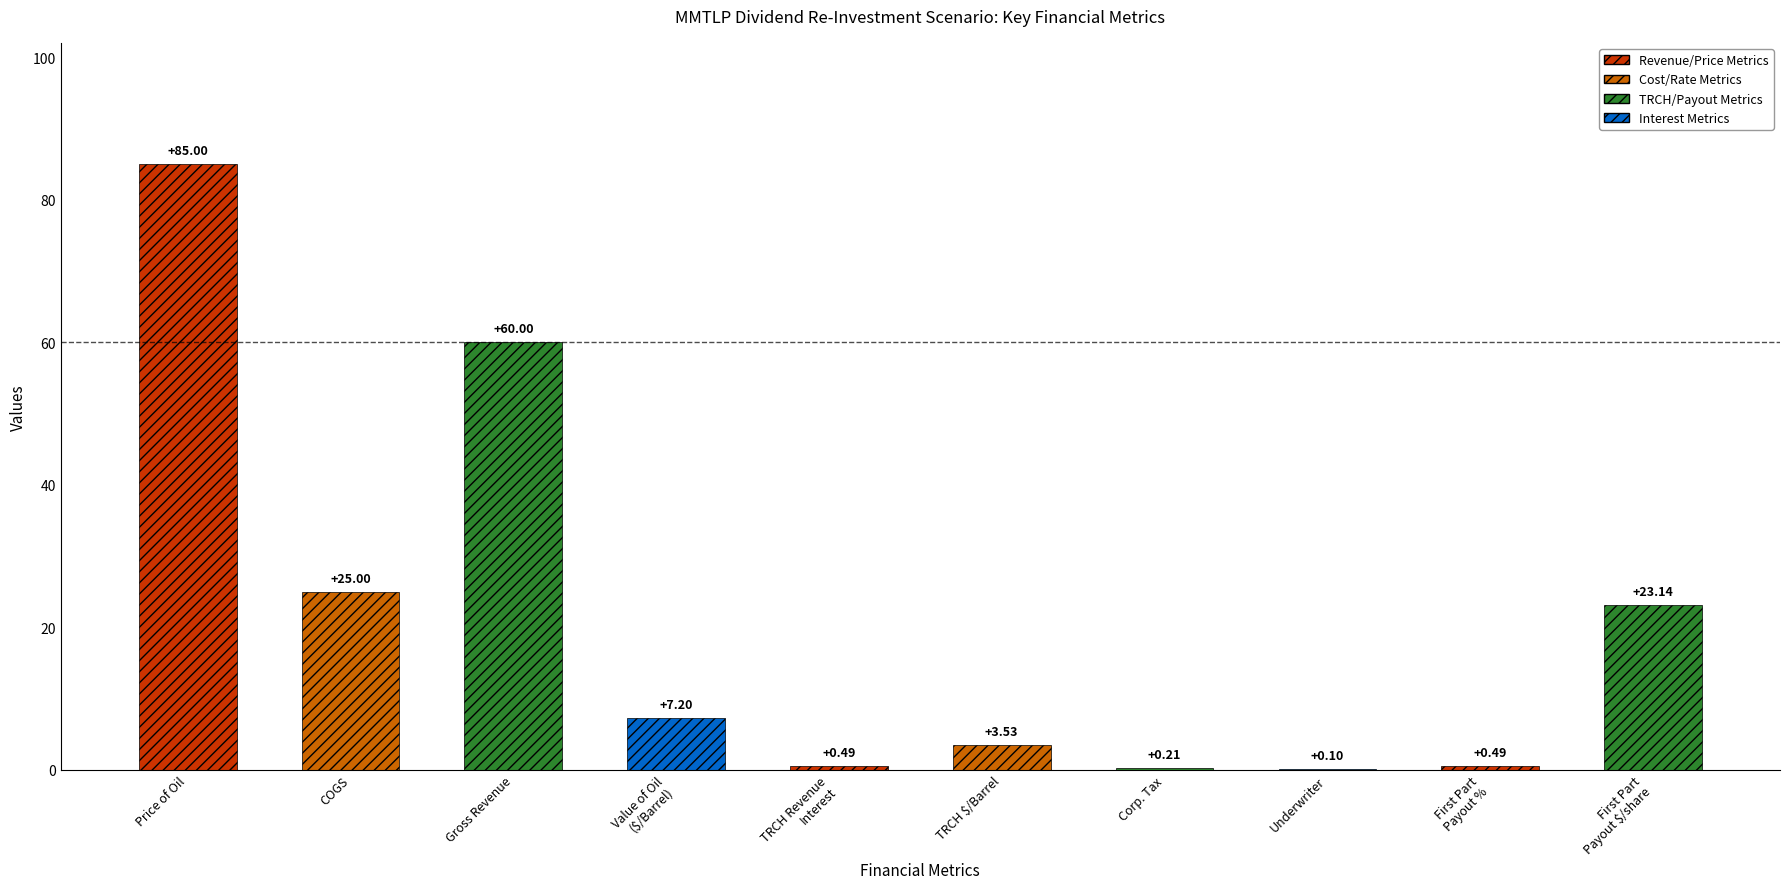

Between Gross Revenue and COGS, which is larger?

Gross Revenue